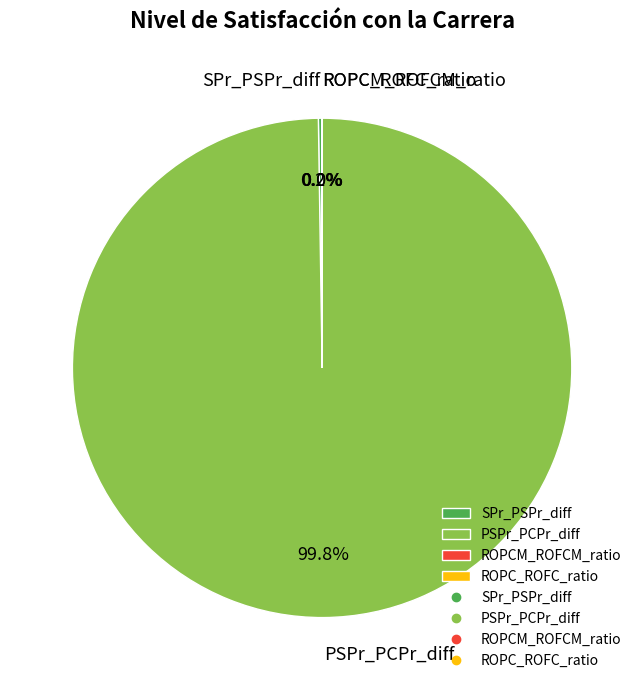

Which category has the biggest portion of the pie?

PSPr_PCPr_diff